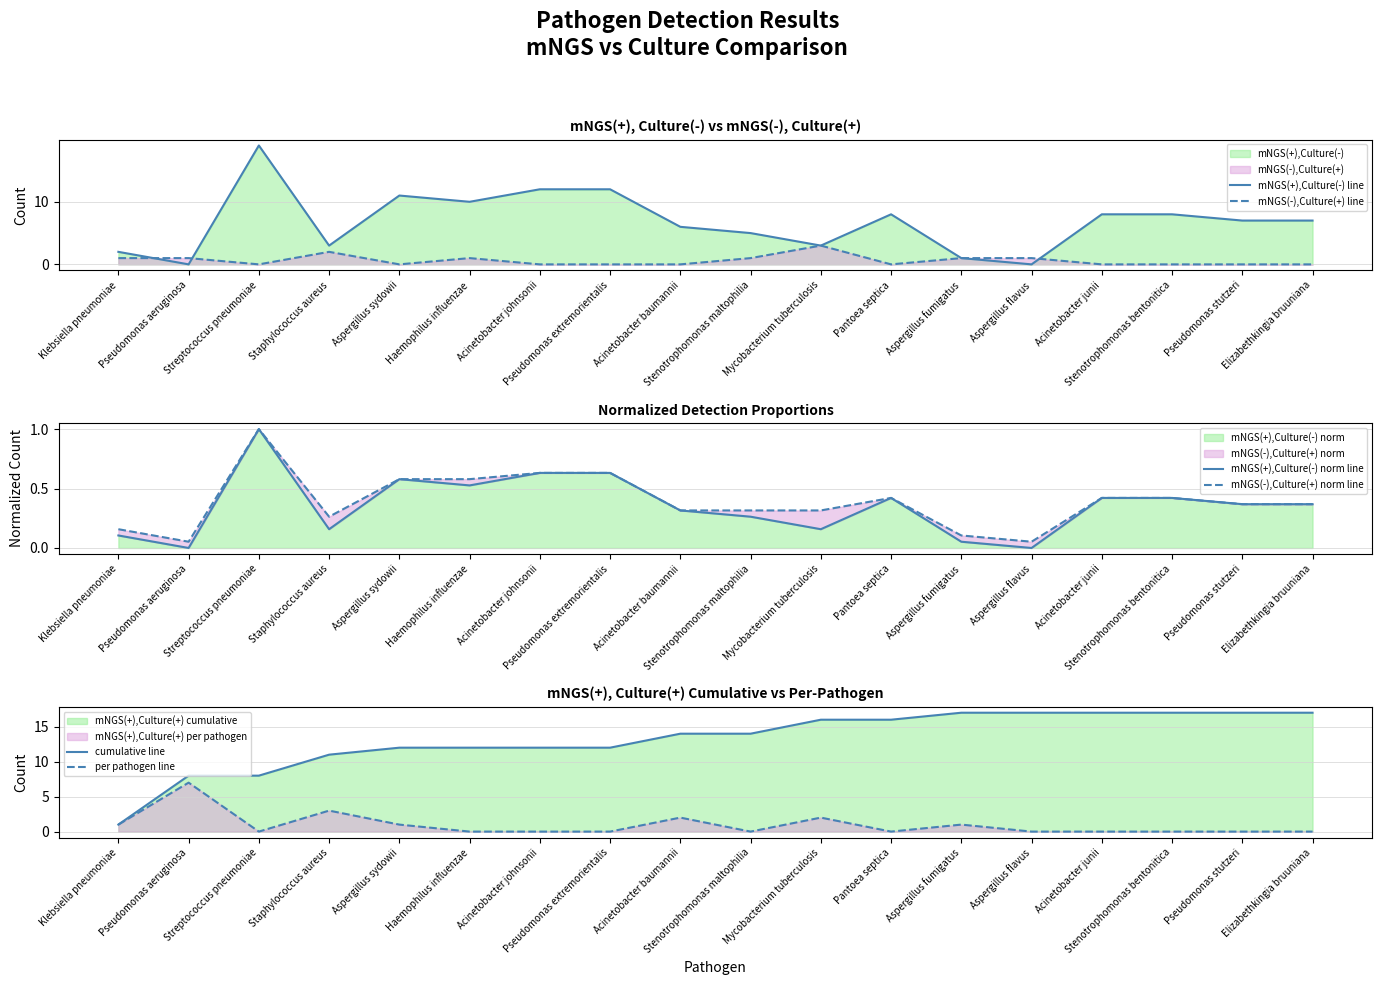

True or false: per pathogen line has a value of 2.9 at Stenotrophomonas maltophilia.

False